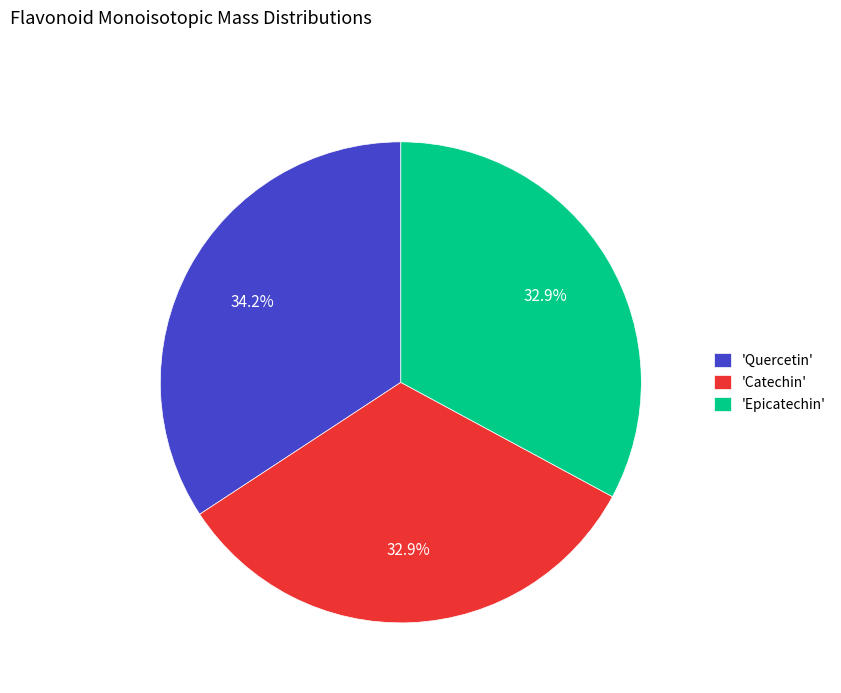

Which category has the biggest portion of the pie?

'Quercetin'